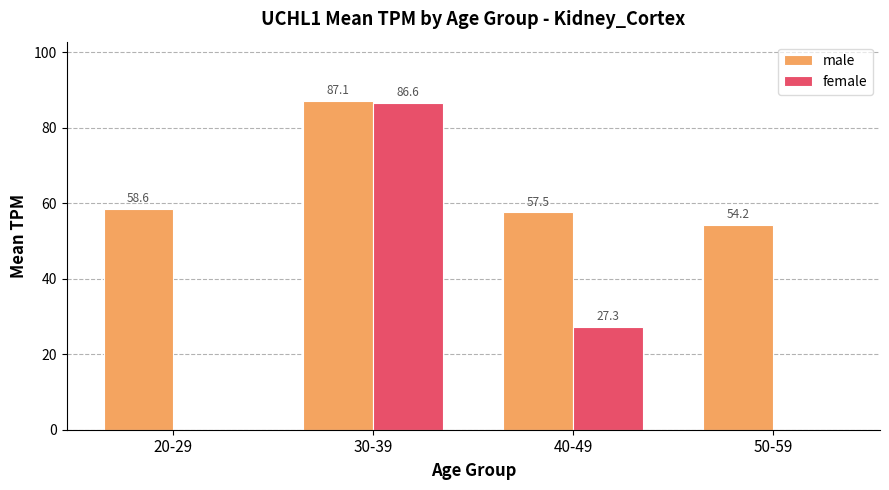

What is the sum of the female values at 50-59 and 30-39?

86.6